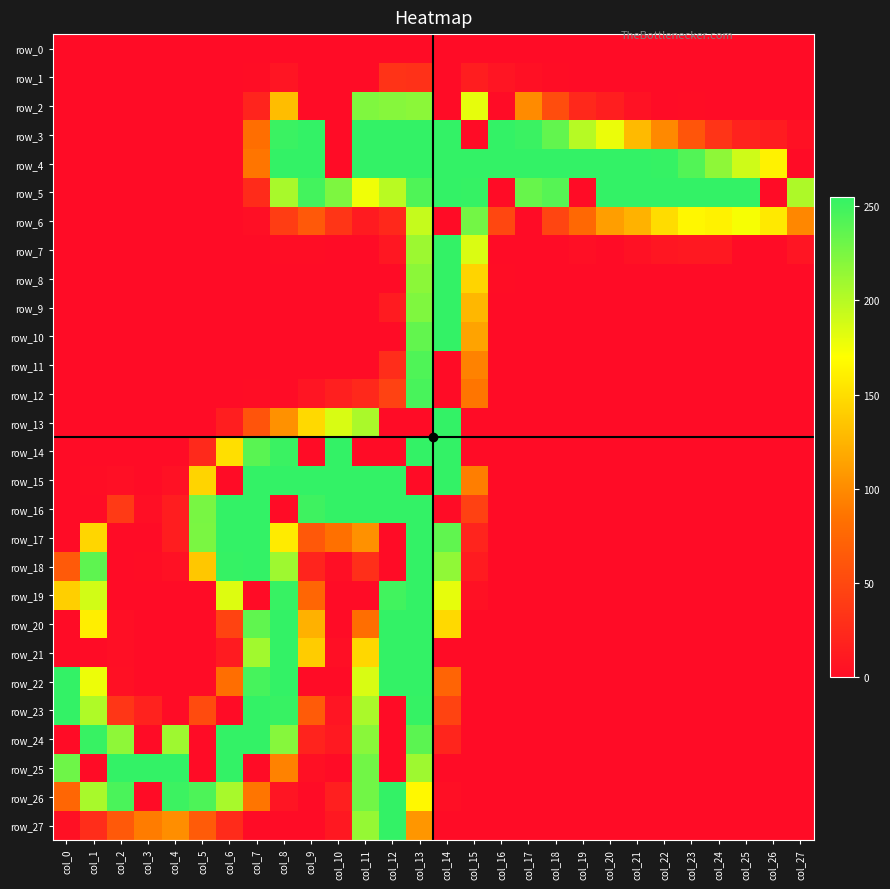

Which has a higher value, col_23 or col_10?

col_23